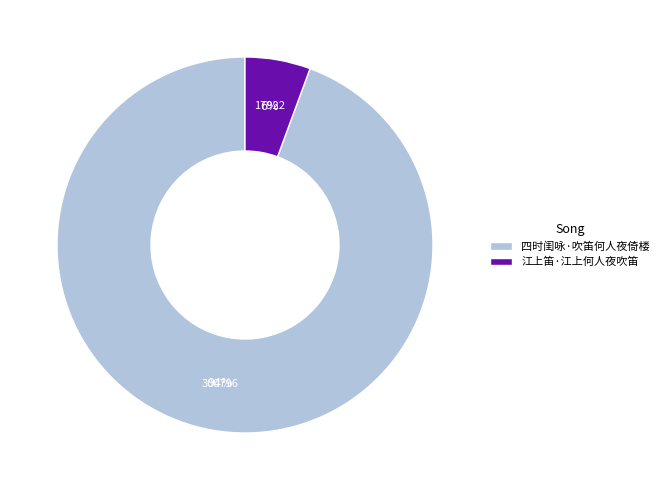

What percentage is the 江上笛·江上何人夜吹笛 slice, to the nearest percent?

6%